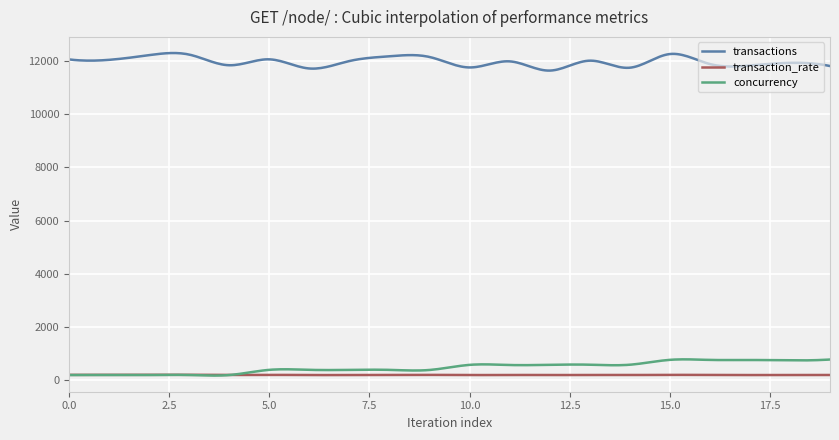

Which series has the largest total across all categories?

transactions